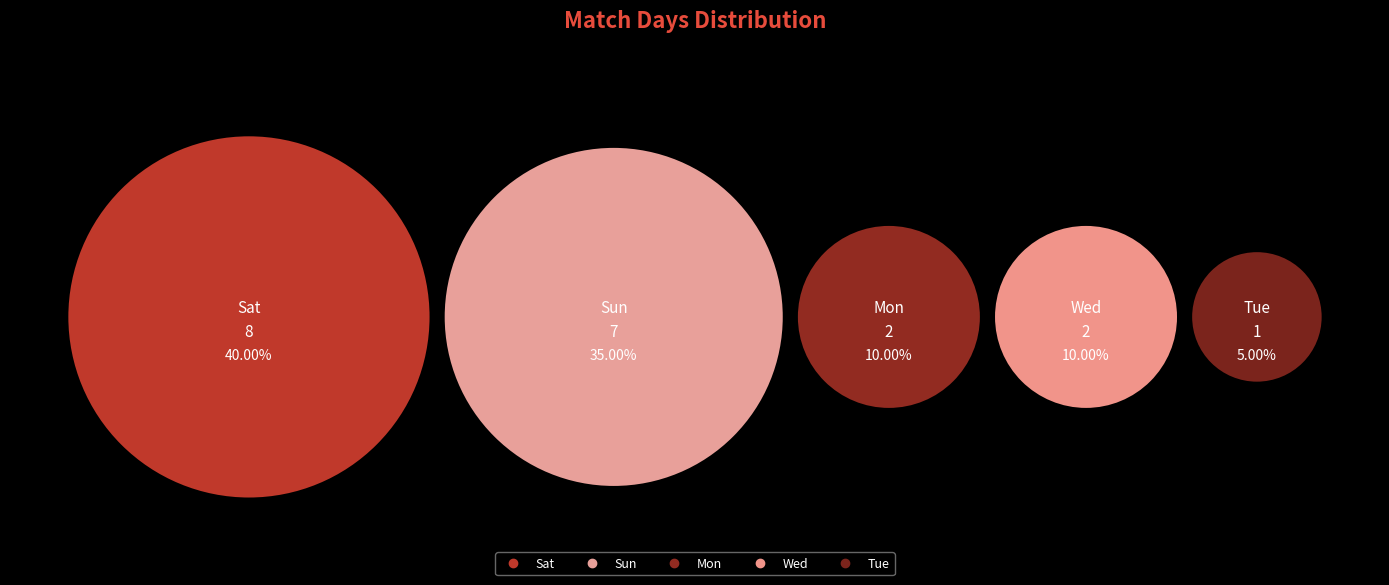

What is the change in value from Sun to Wed?

-5